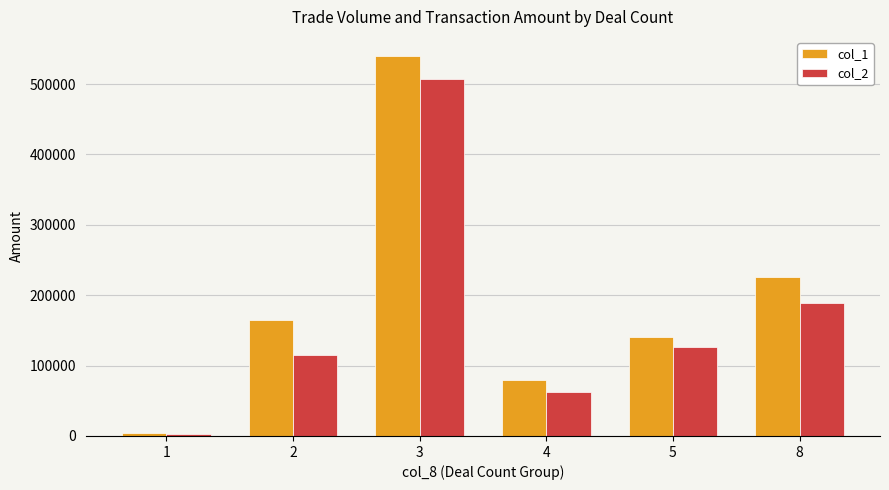

Rank the series at 8 from lowest to highest value.

col_2, col_1